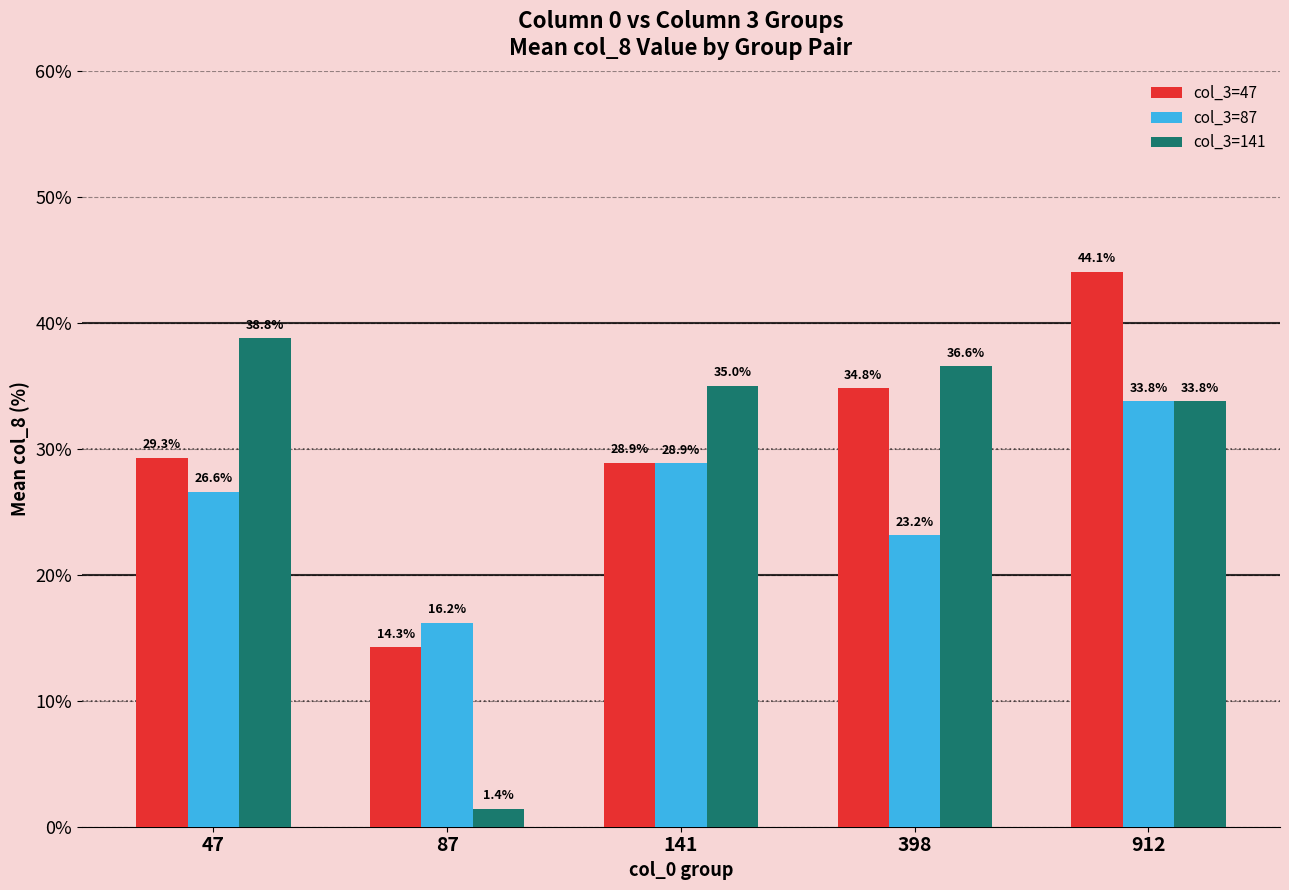

What is the difference between the col_3=47 values at 398 and 47?

5.5